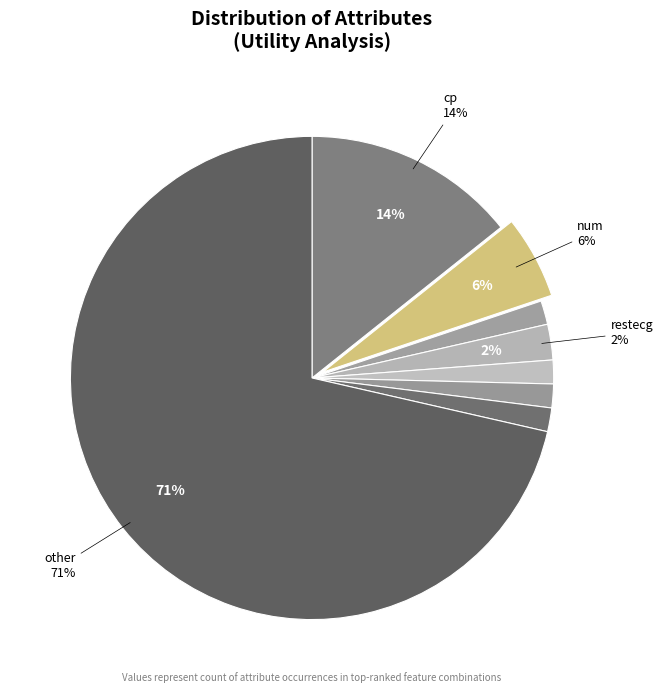

How many segments does this pie chart have?

8